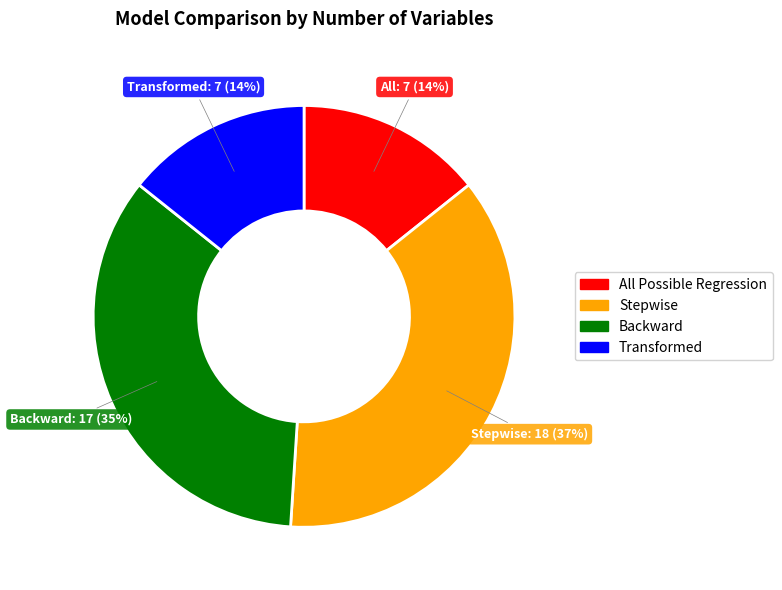

The Backward slice represents 35% of the pie. True or false?

True